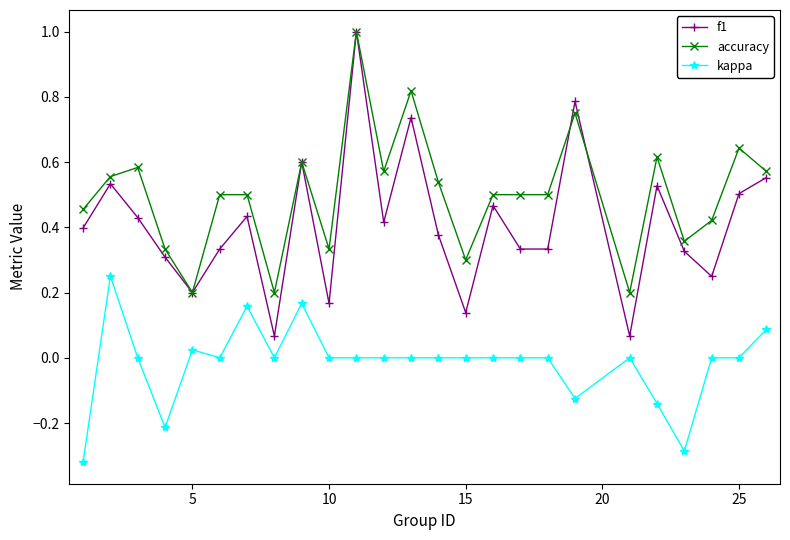

How many interior local peaks does the f1 series have?

8